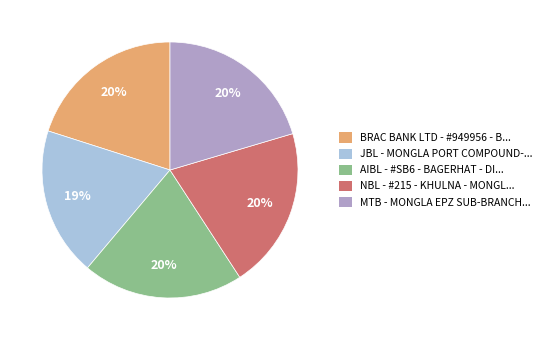

To the nearest percent, what is the average slice percentage?

20%